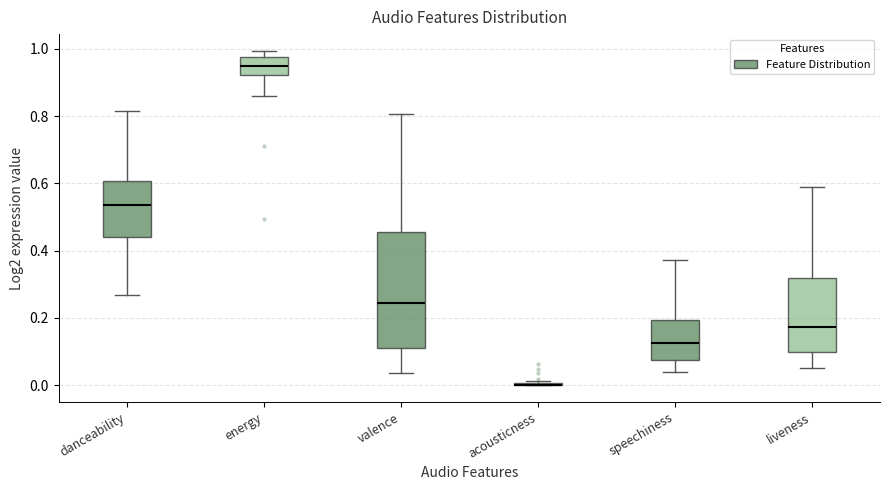

Which box is the tallest, from its lower edge to its upper edge?

valence